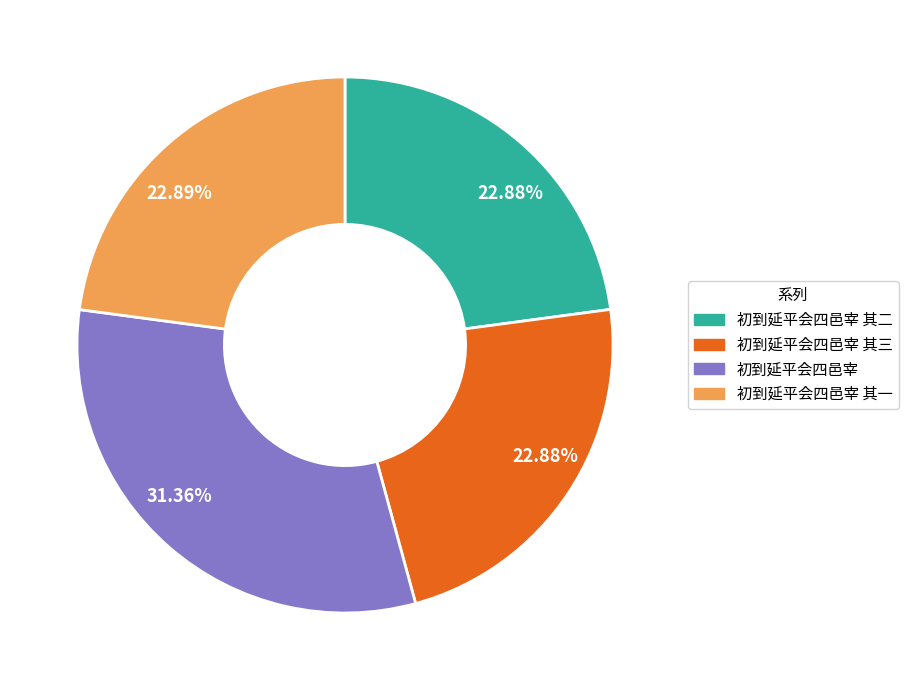

How many segments does this pie chart have?

4